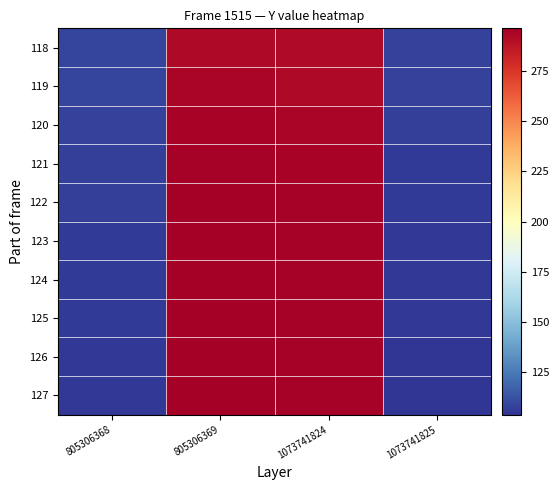

Which label corresponds to the smallest value in the chart?

1073741825